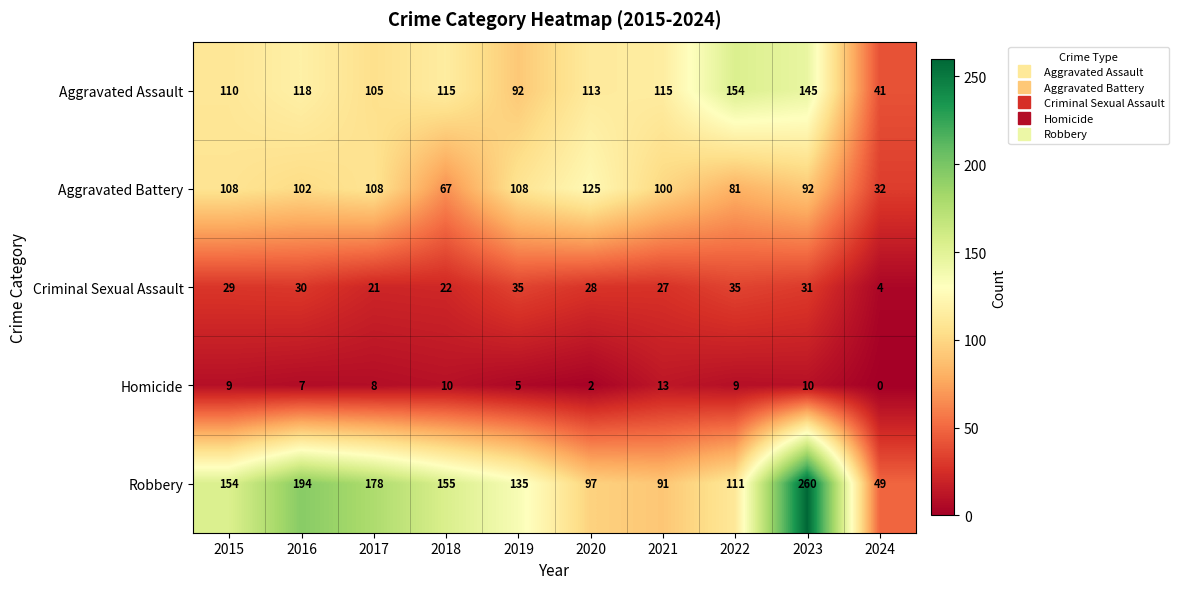

The Aggravated Battery series shows 108 at 2019. True or false?

True